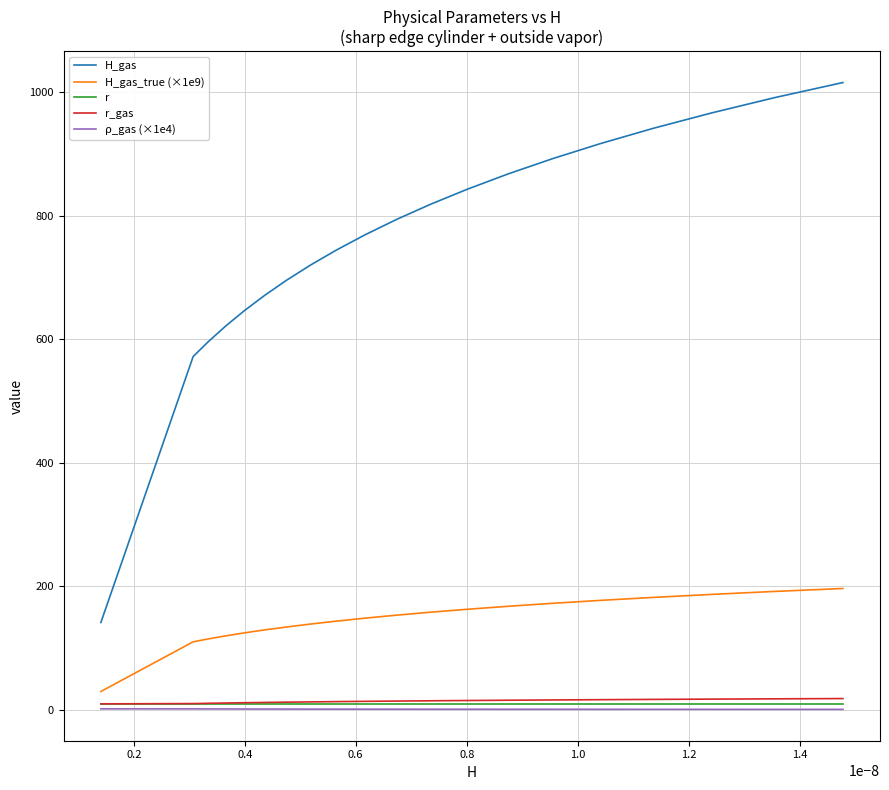

How many lines are shown in the chart?

5